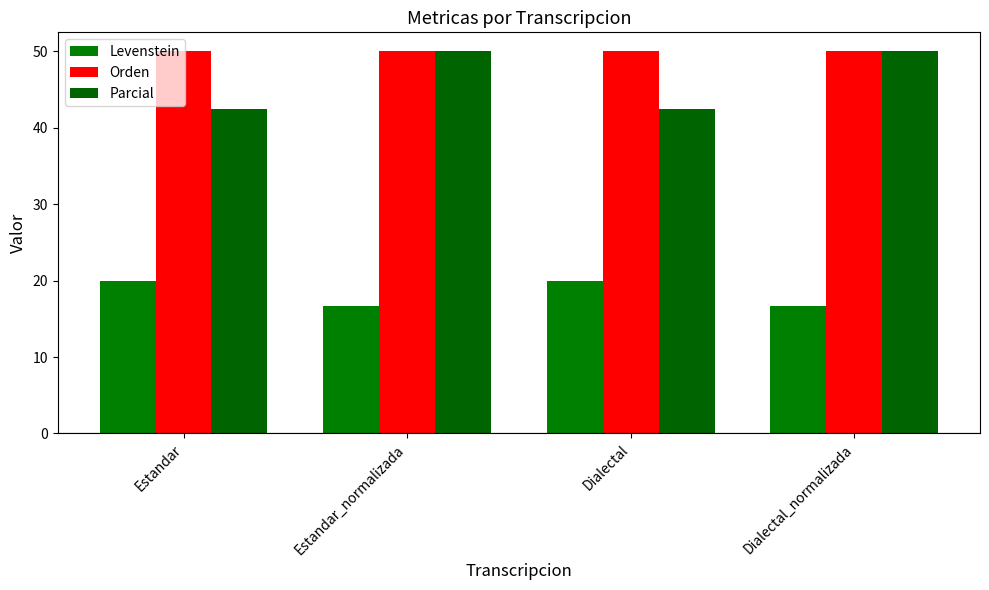

Reading left to right, transcribe all the data shown in this chart.

Levenstein: Estandar=20.0	Estandar_normalizada=16.7	Dialectal=20.0	Dialectal_normalizada=16.7
Orden: Estandar=50.0	Estandar_normalizada=50.0	Dialectal=50.0	Dialectal_normalizada=50.0
Parcial: Estandar=42.4	Estandar_normalizada=50.0	Dialectal=42.4	Dialectal_normalizada=50.0